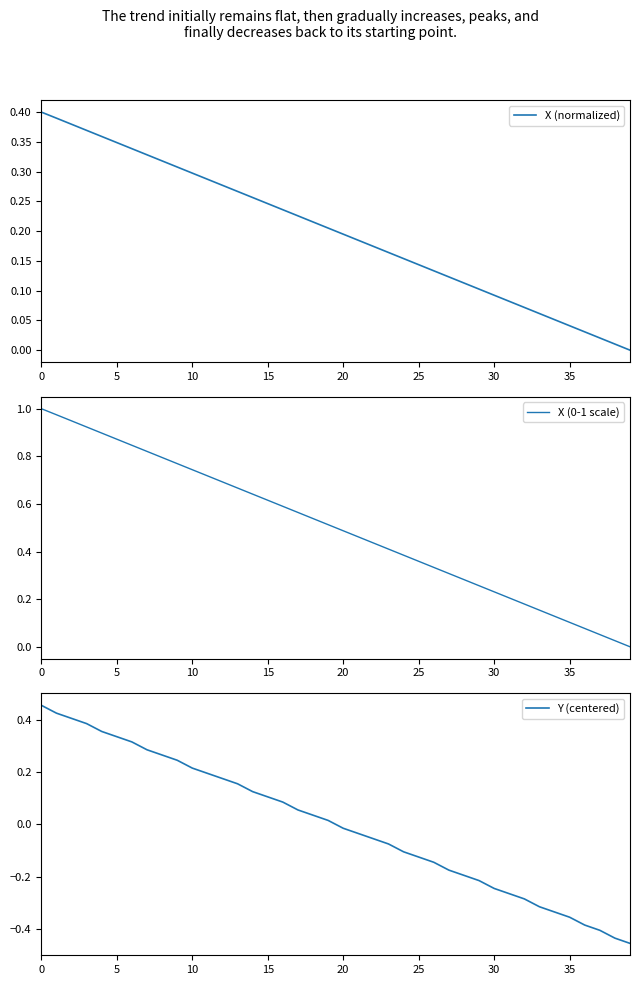

Rank the series by their average value, from highest to lowest.

X (0-1 scale), X (normalized), Y (centered)